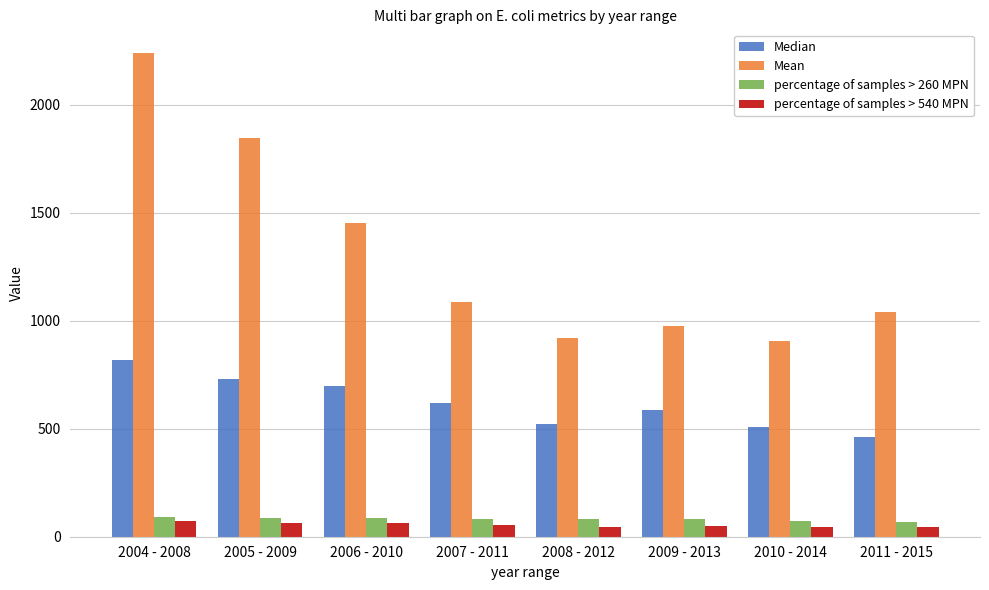

How many bars are there in total?

32